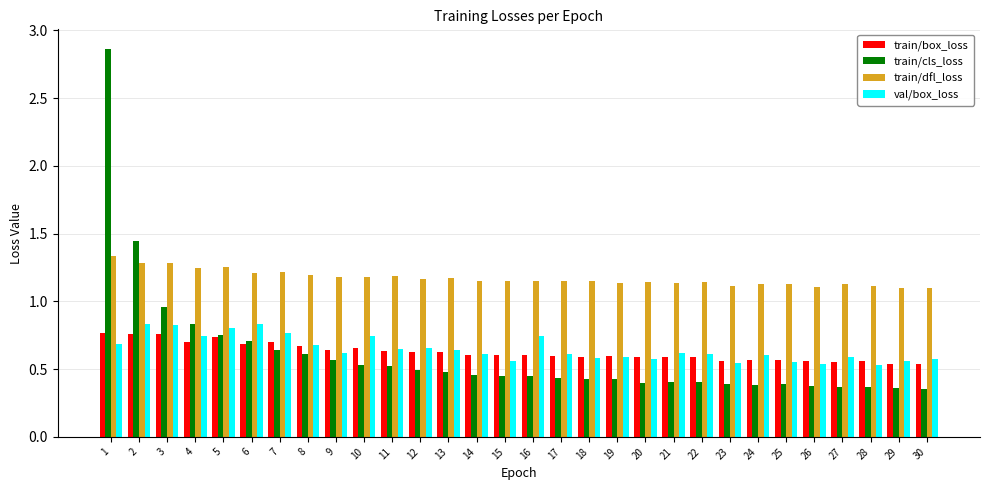

Which series has the largest range (max minus min)?

train/cls_loss